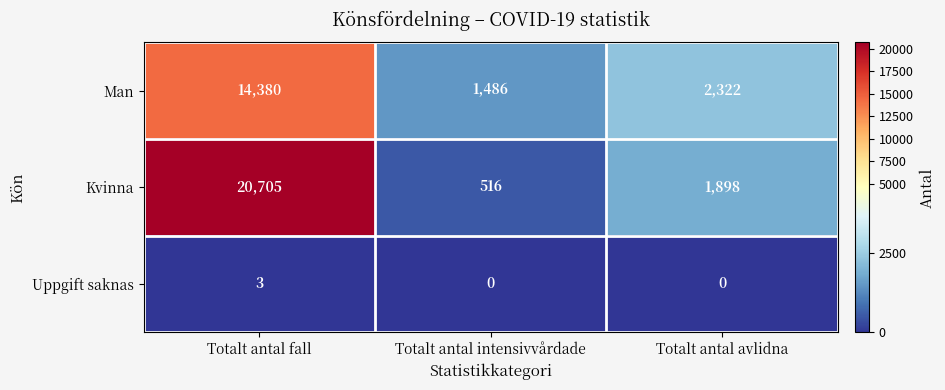

At which category is the sum across all series the highest?

Totalt antal fall